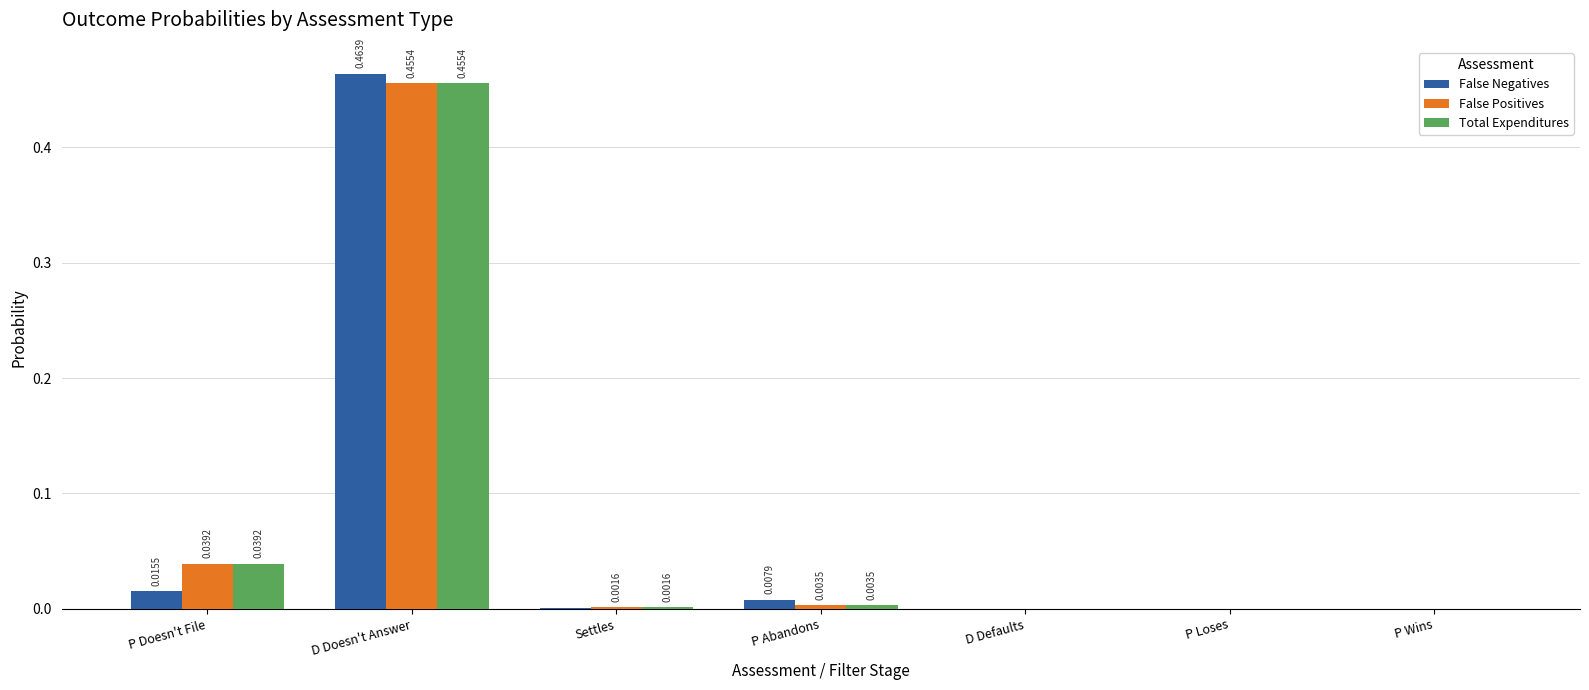

At which label does Total Expenditures reach its peak?

D Doesn't Answer